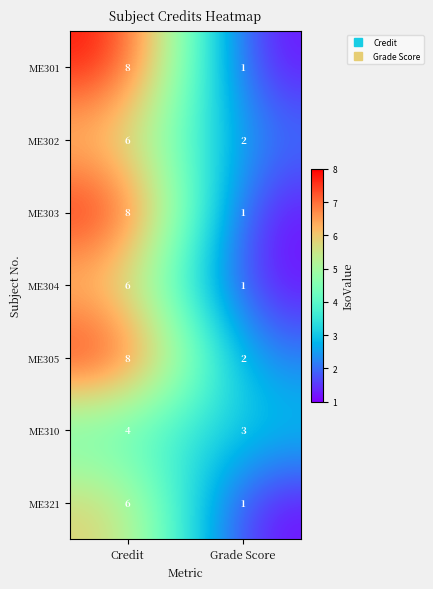

Rank the categories by ME305 value from lowest to highest.

Grade Score, Credit